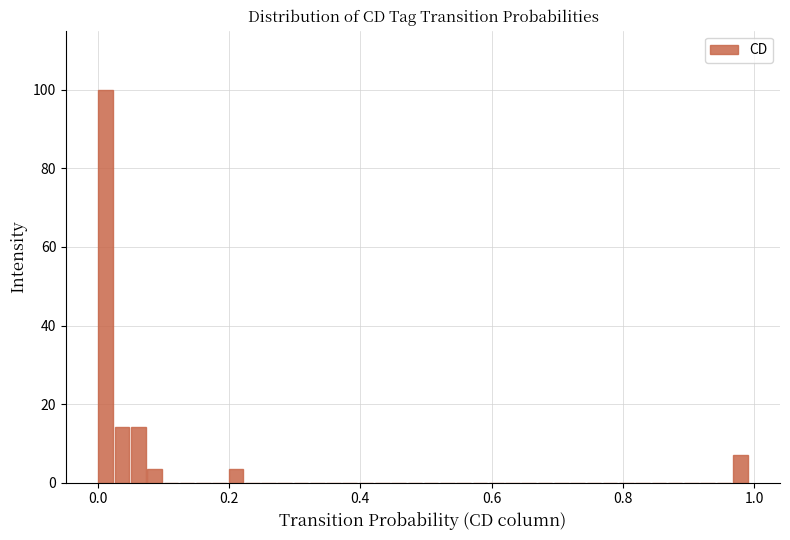

Read against the x-axis, roughly where is the centre of the tallest bar?

0.02